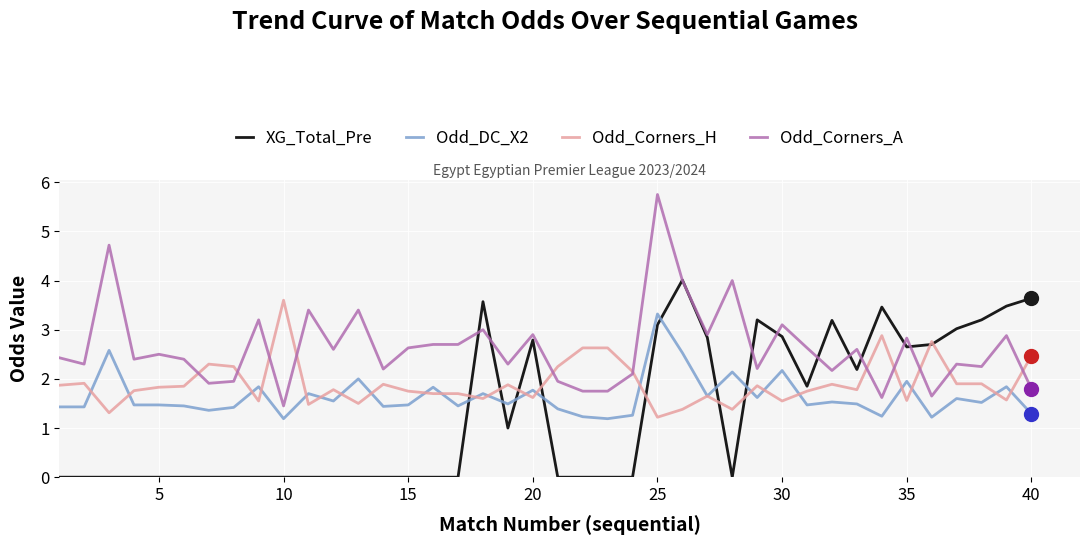

Which series has the largest total across all categories?

Odd_Corners_A